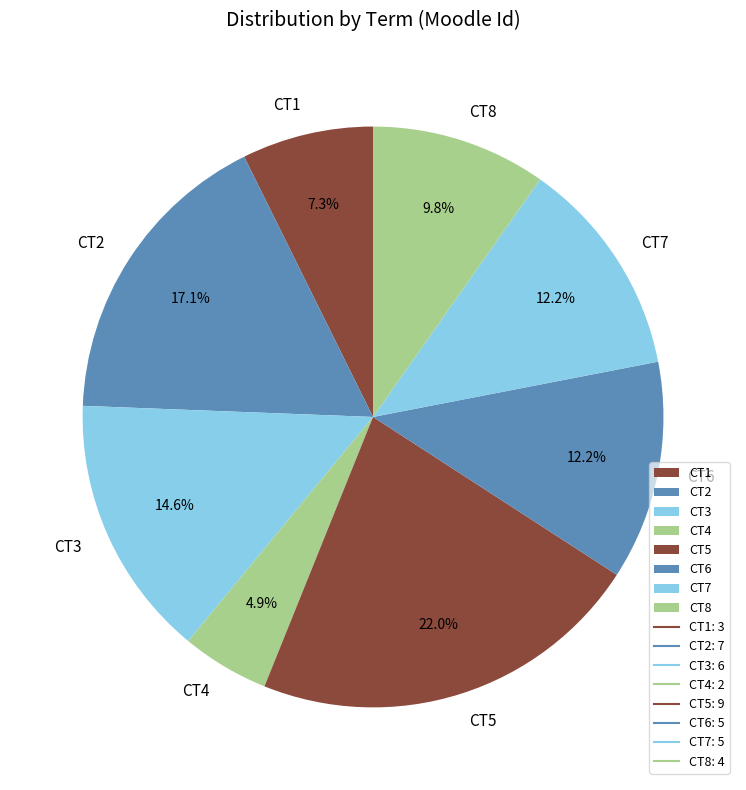

How many segments does this pie chart have?

8